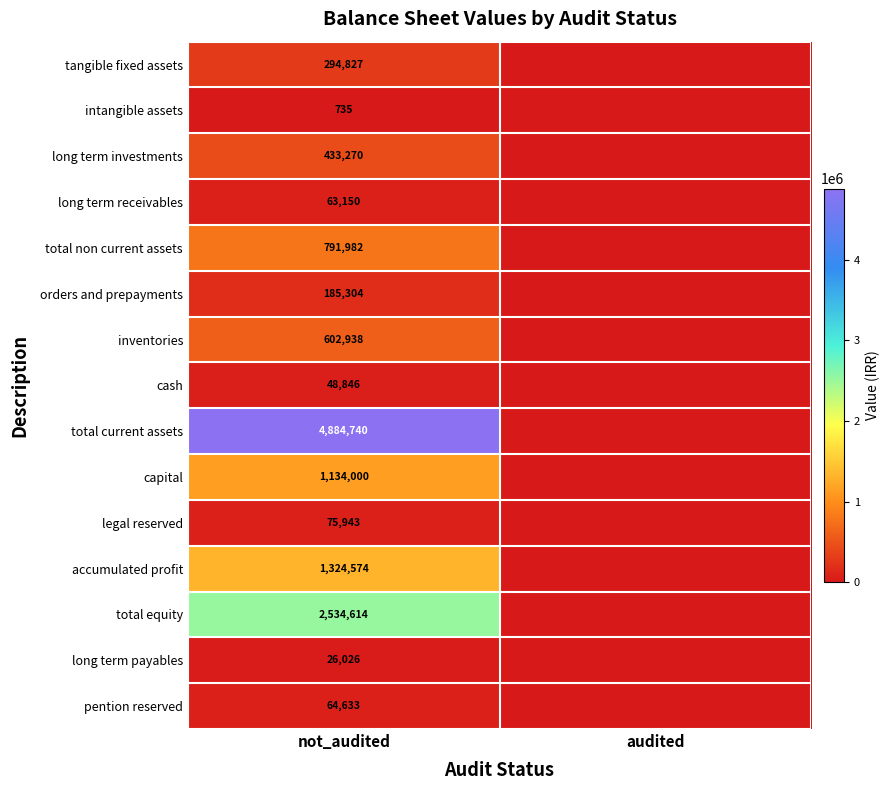

Is it true that total non current assets equals 1253759 at not_audited?

False